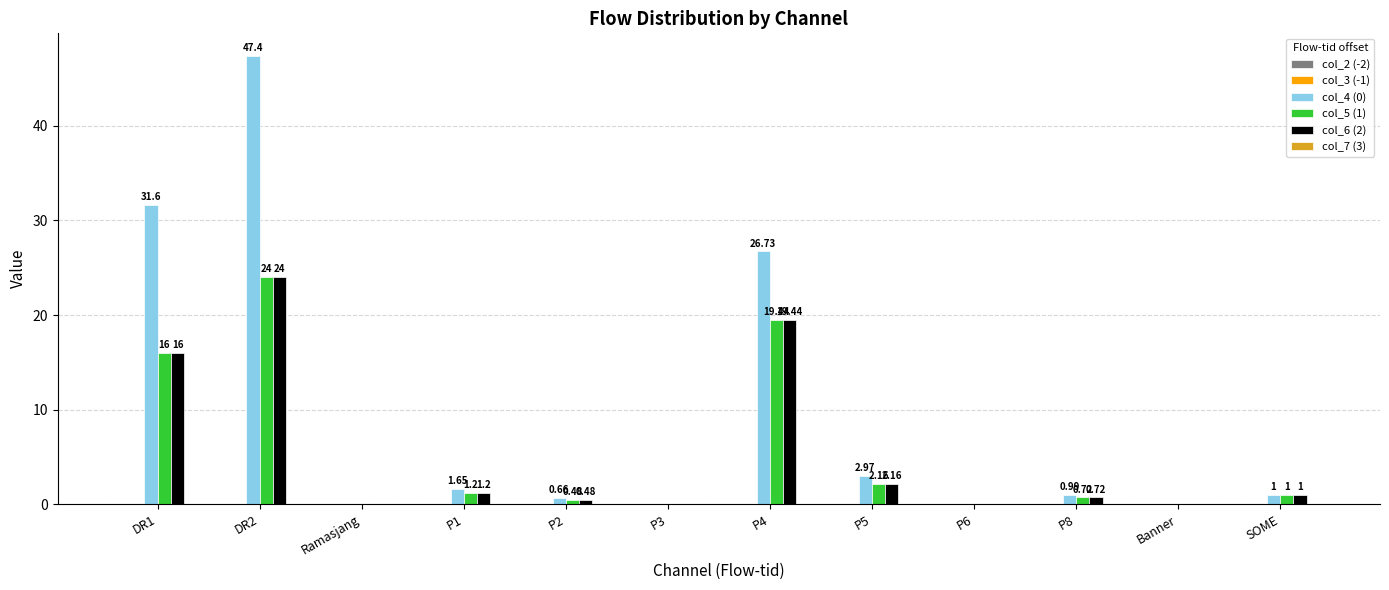

Is the value of col_6 (2) at P3 greater than the value of col_4 (0) at DR2?

No